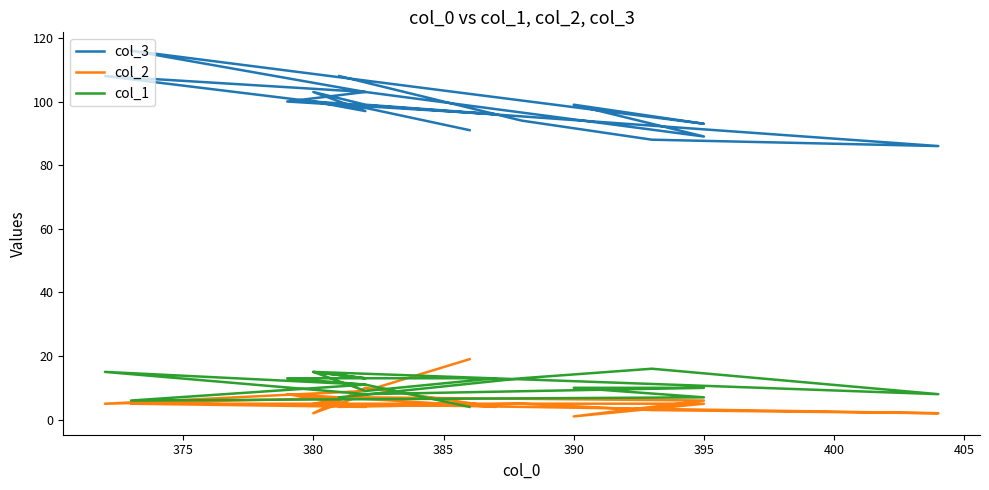

Rank the series by their maximum value, from lowest to highest.

col_1, col_2, col_3